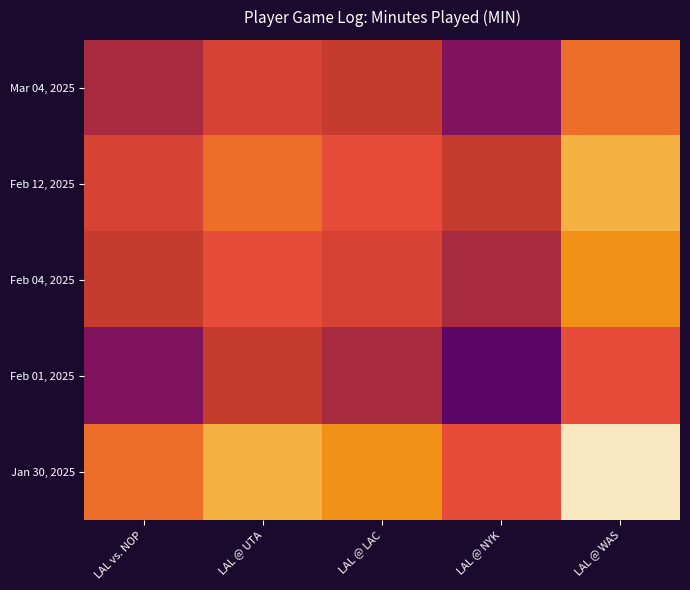

What is the maximum value shown in the chart?

12